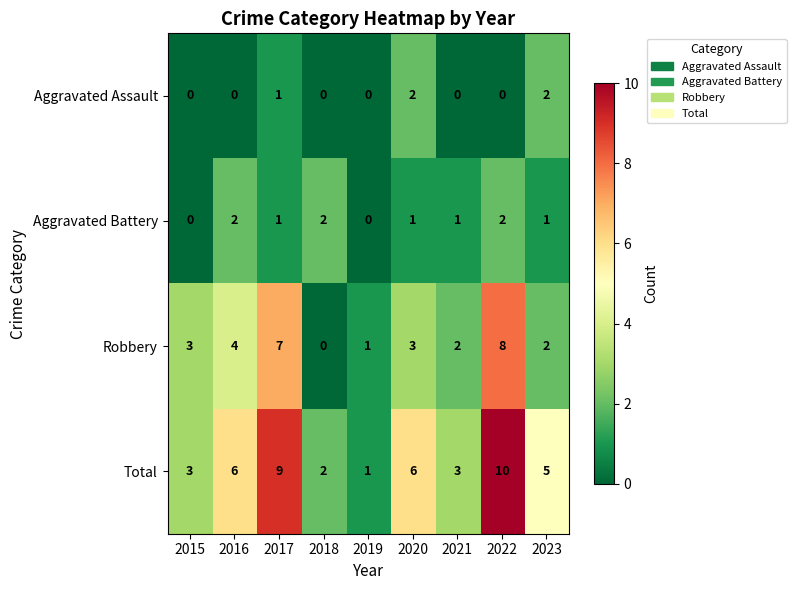

At 2020, list the series in order from smallest to largest.

Aggravated Battery, Aggravated Assault, Robbery, Total